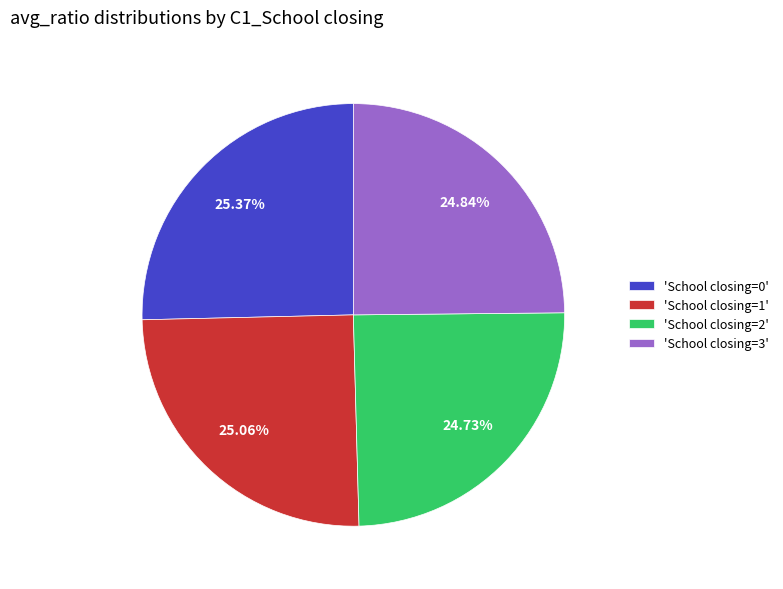

Does 'School closing=3' account for over 50% of the chart?

No